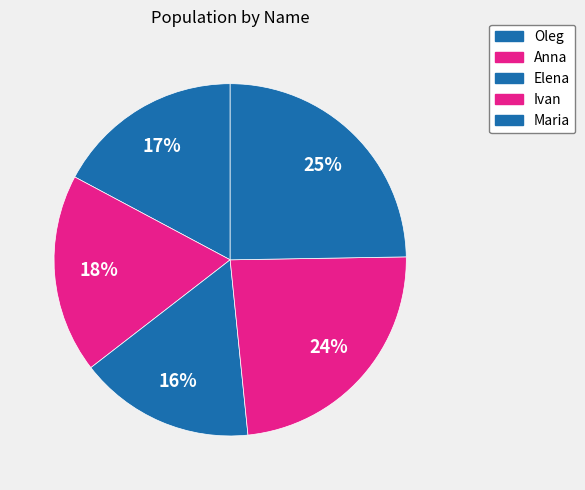

Is it true that Maria is 39% of the pie?

False